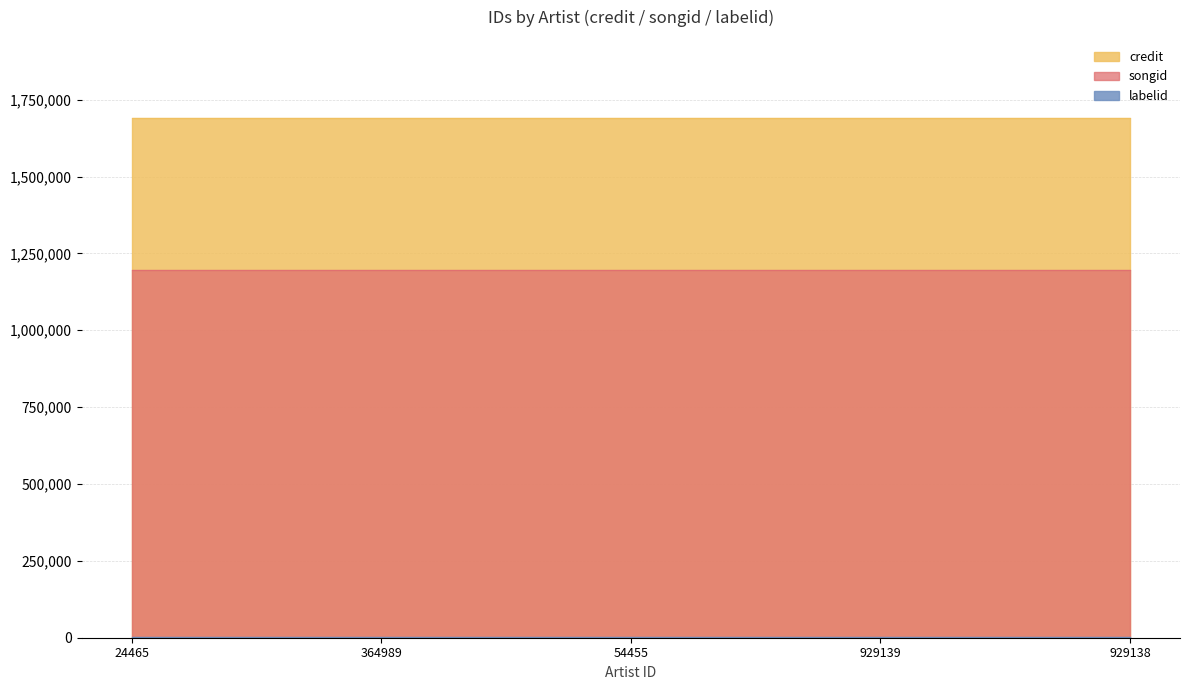

Reading right to left, list all the values displayed in this chart.

credit: 1690959	1690959	1690959	1690959	1690959
songid: 1196694	1196694	1196694	1196694	1196694
labelid: 3889	3889	3889	3889	3889